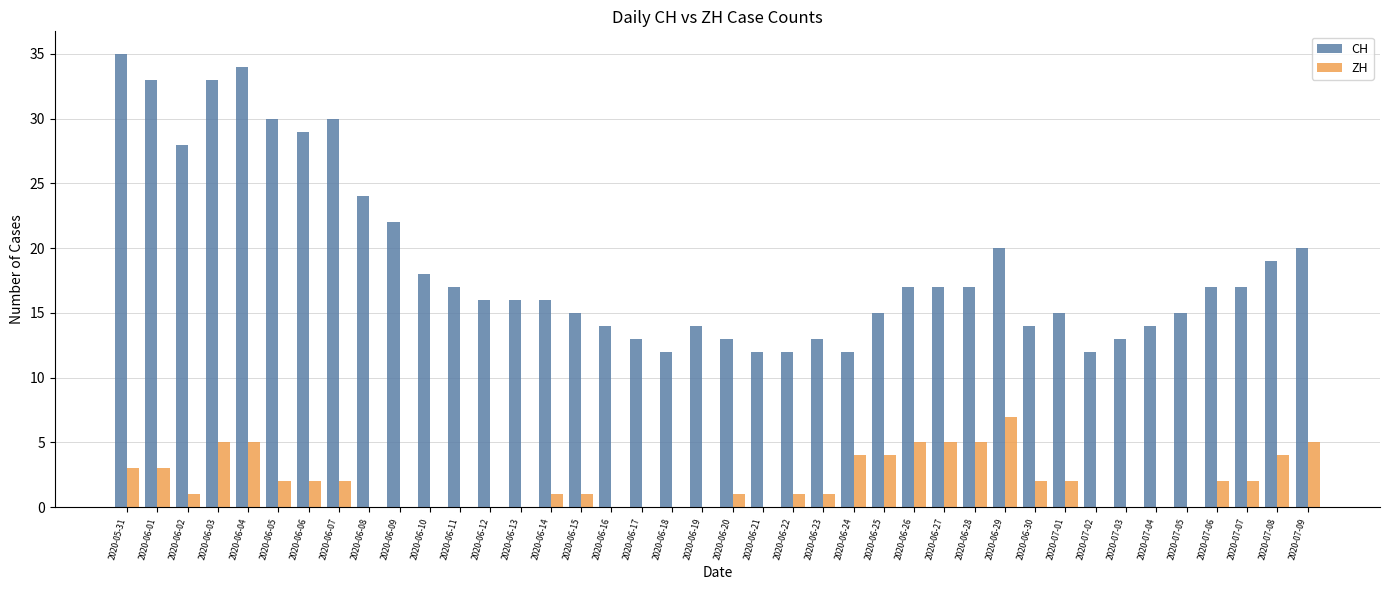

What is the sum of all ZH values?

75